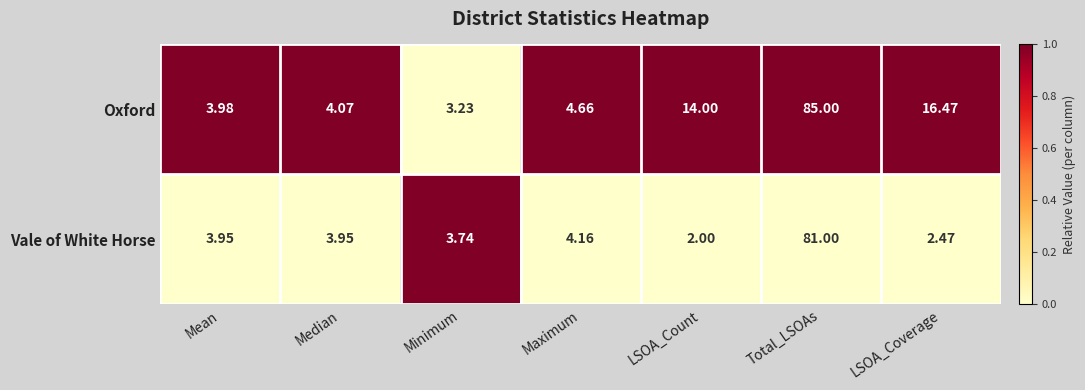

Which series has the largest range (max minus min)?

Oxford